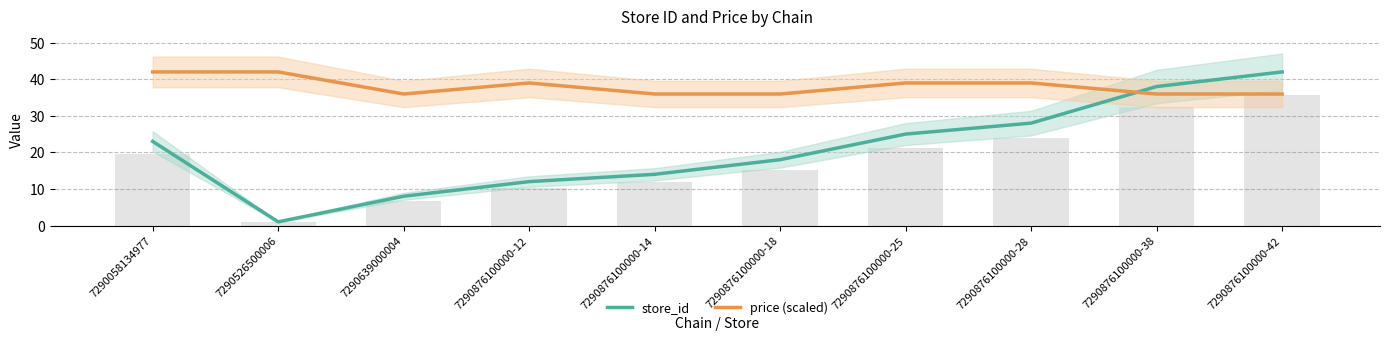

At which category does the chart reach its peak across all series?

7290876100000-42